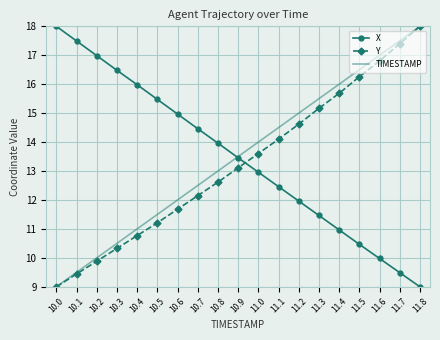

List the labels in order of Y value, smallest first.

10.0, 10.1, 10.2, 10.3, 10.4, 10.5, 10.6, 10.7, 10.8, 10.9, 11.0, 11.1, 11.2, 11.3, 11.4, 11.5, 11.6, 11.7, 11.8